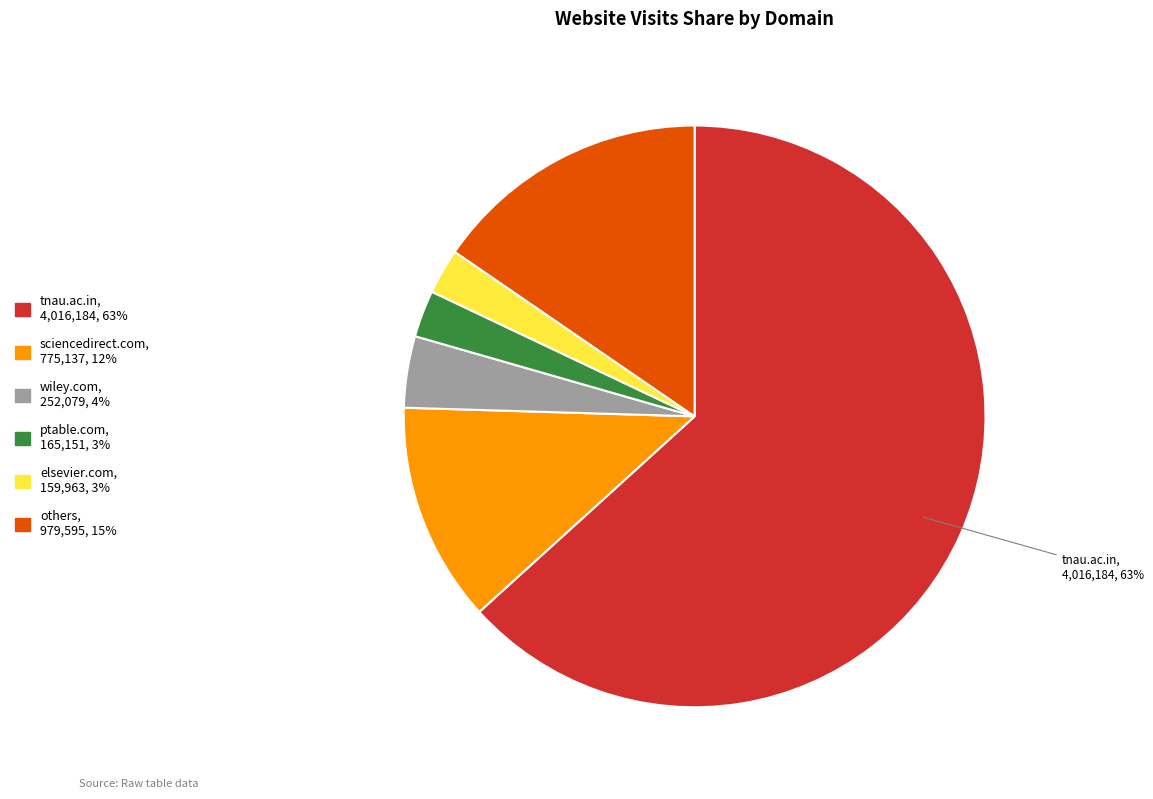

How many segments does this pie chart have?

6